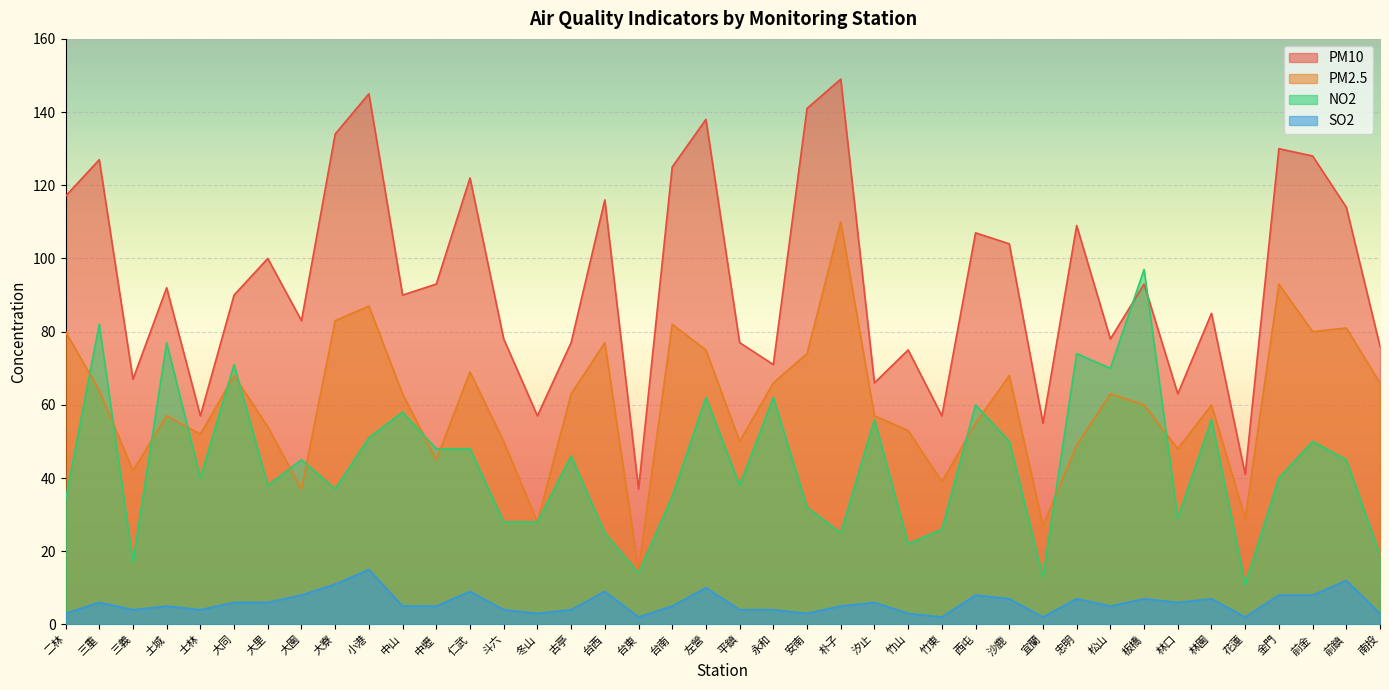

What position from the right is 前鎮?

2